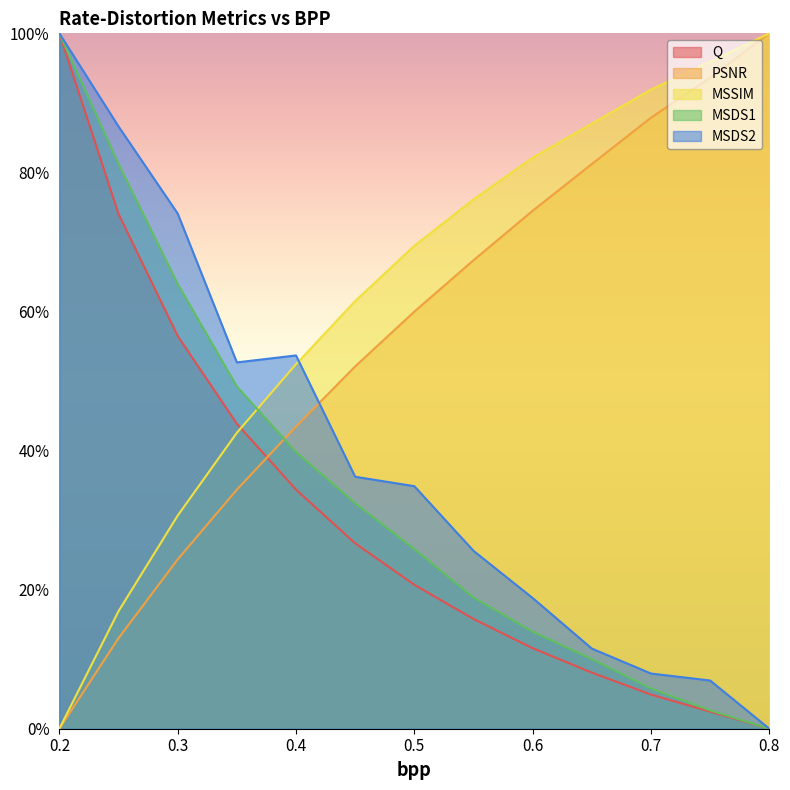

At which label does MSDS1 reach its minimum?

0.8